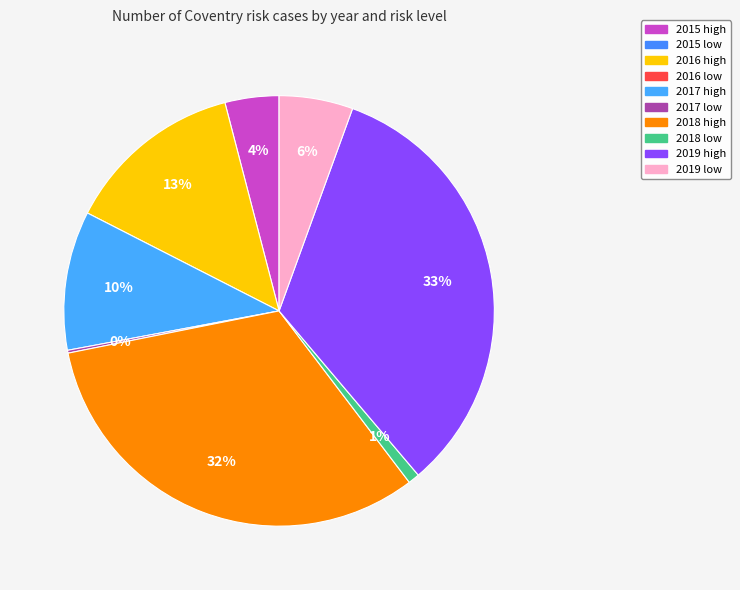

To the nearest percent, what is the difference between the largest and smallest slice percentages?

33%